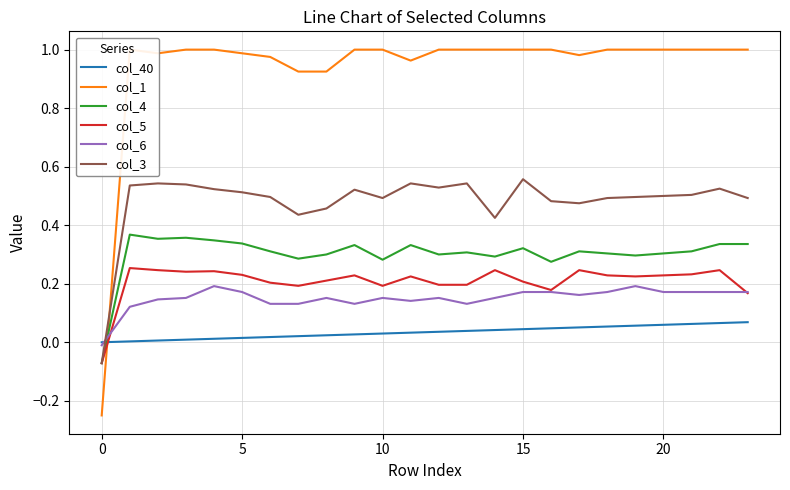

What are all the series names shown in the legend?

col_40, col_1, col_4, col_5, col_6, col_3